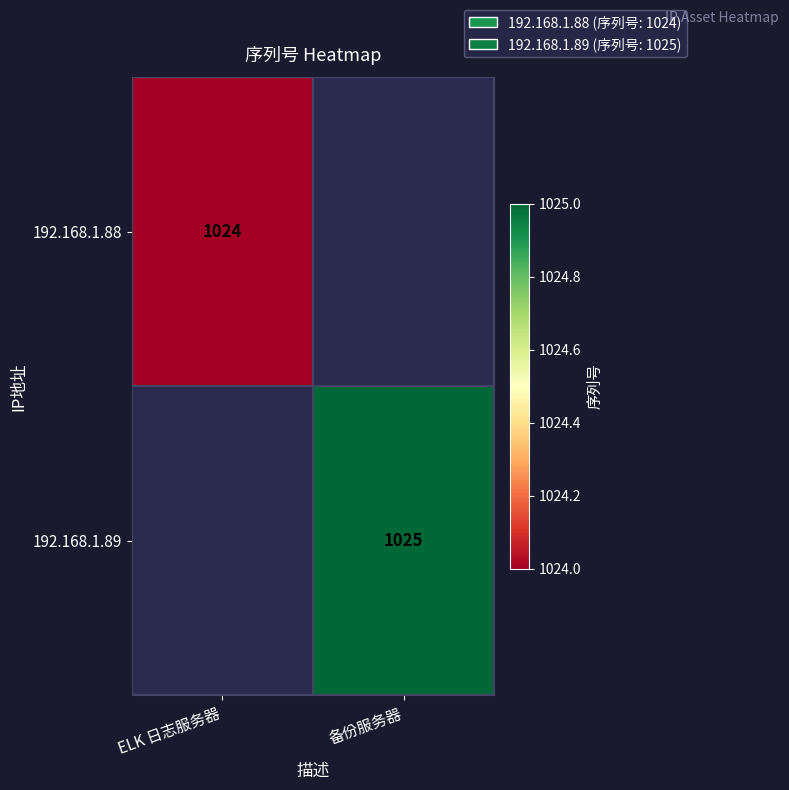

The 192.168.1.89 series shows 1477 at 备份服务器. True or false?

False